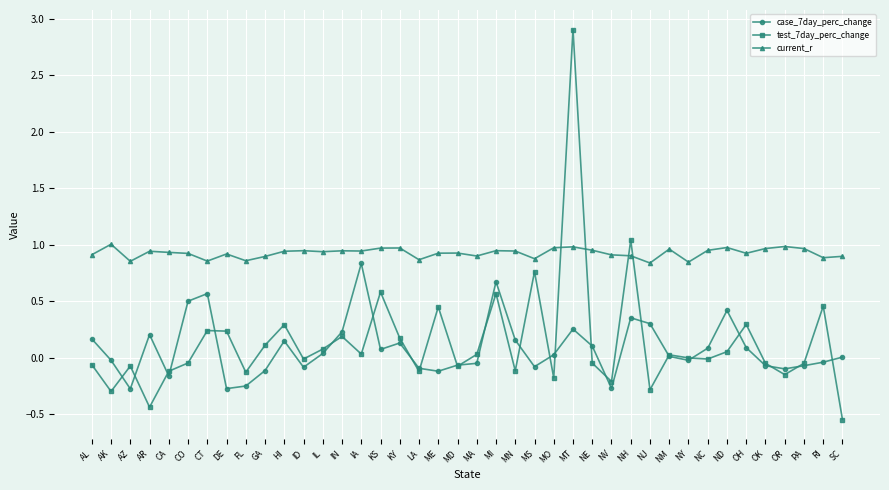

At which label does test_7day_perc_change first exceed 0?

CT